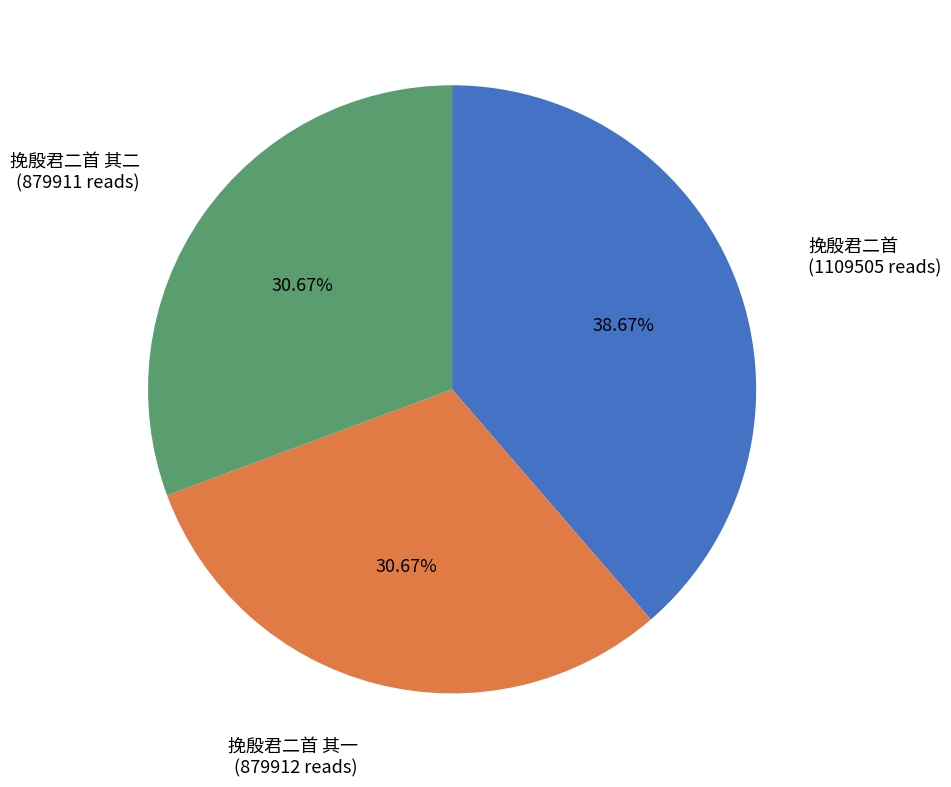

To the nearest percent, what is the difference between the largest and smallest slice percentages?

8%